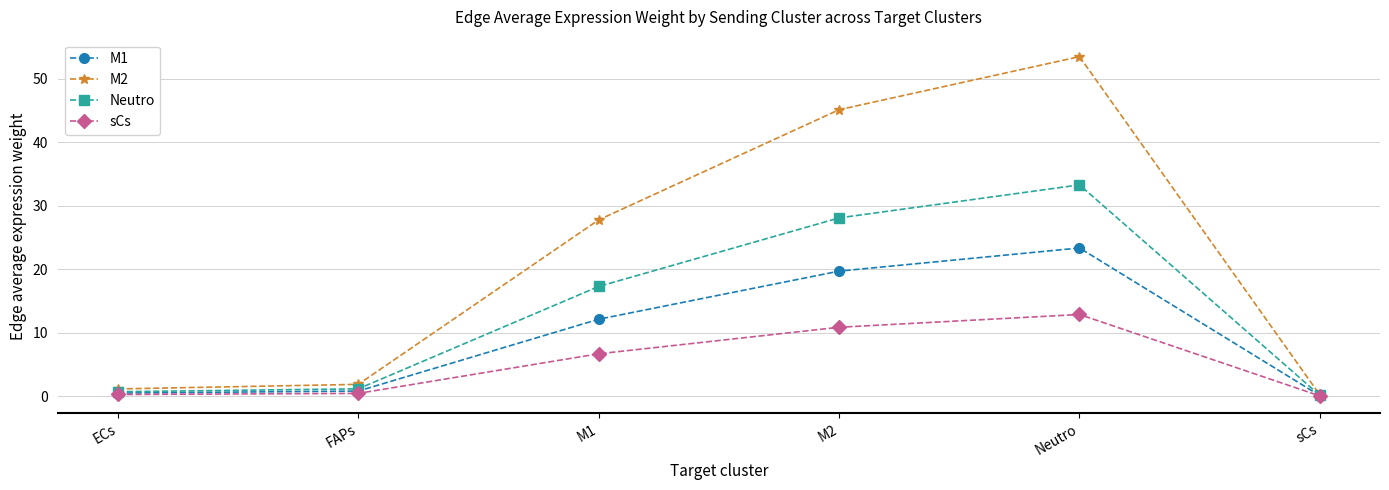

At which label is sCs closest to 6?

M1